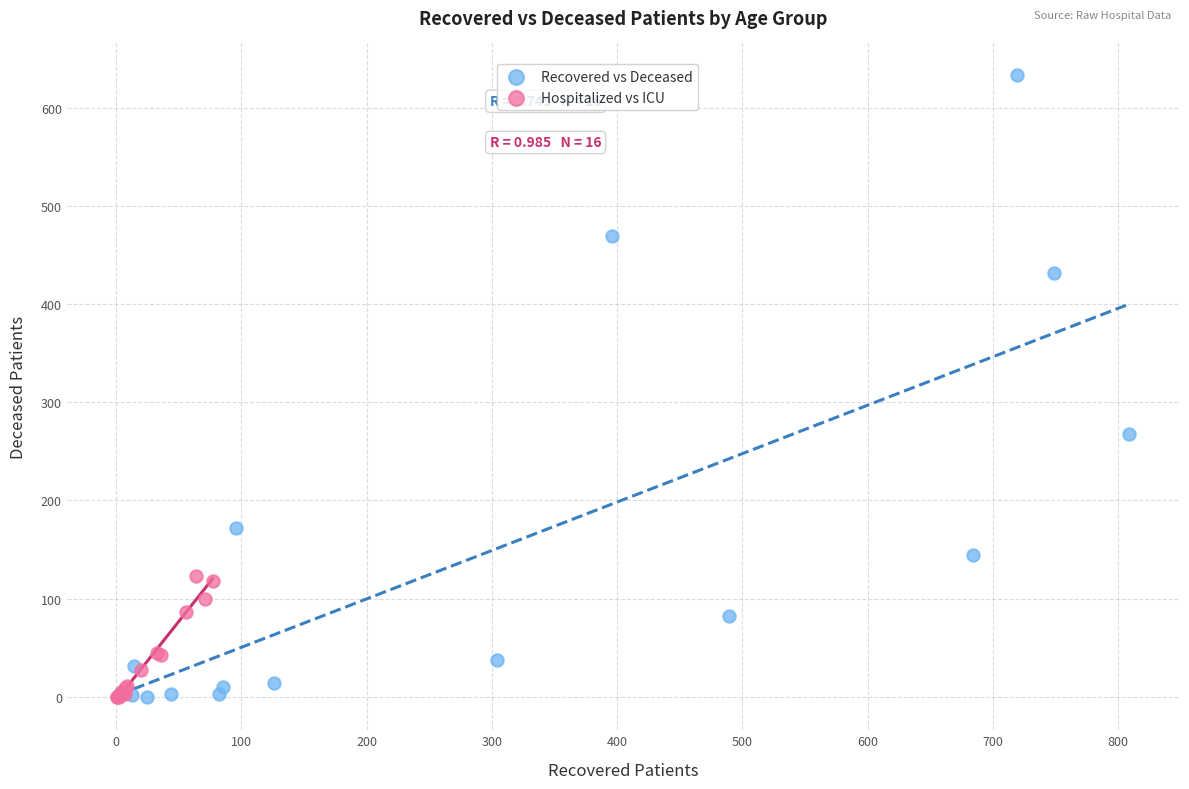

Which series reaches the maximum Y coordinate?

Recovered vs Deceased